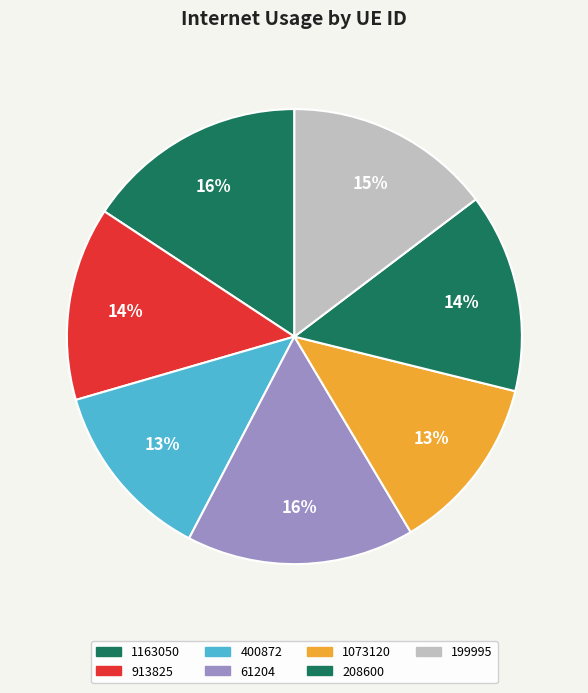

Count the number of slices in the pie.

7